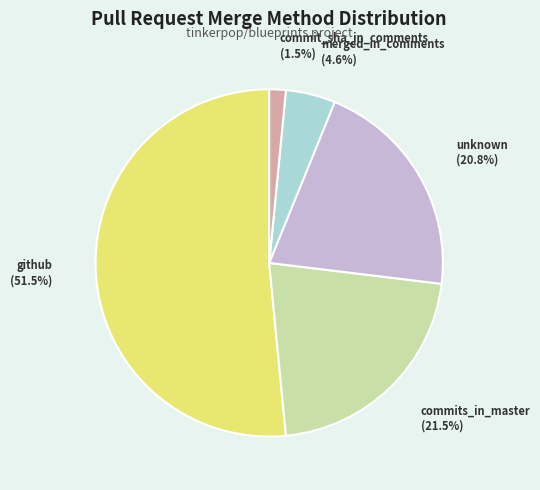

Does any single category account for the majority?

Yes